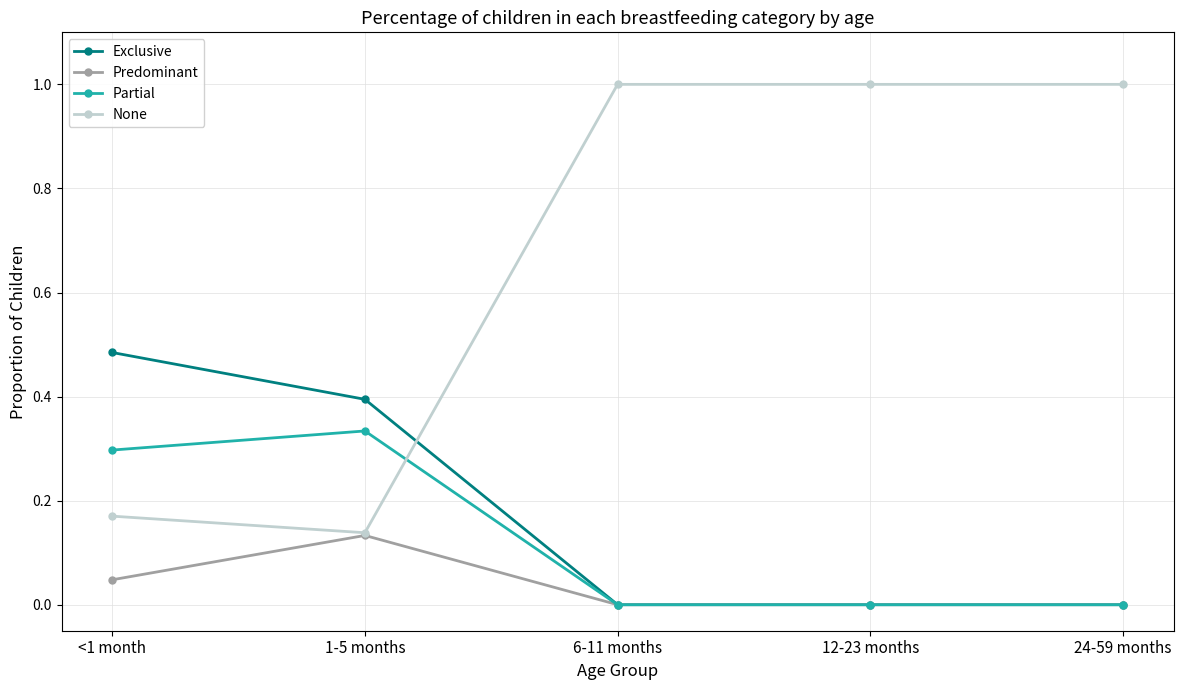

At which category does Predominant reach its first local peak?

1-5 months